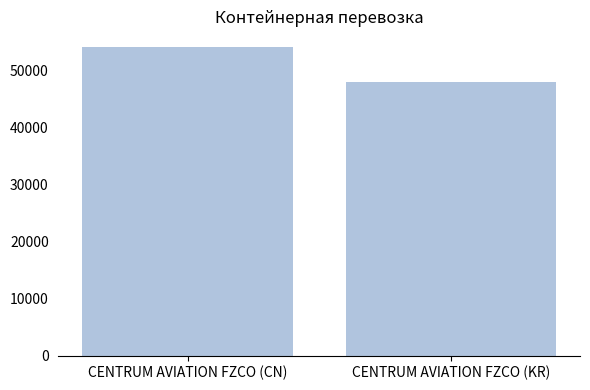

What is the value of the 2nd bar from the left?

48097.0